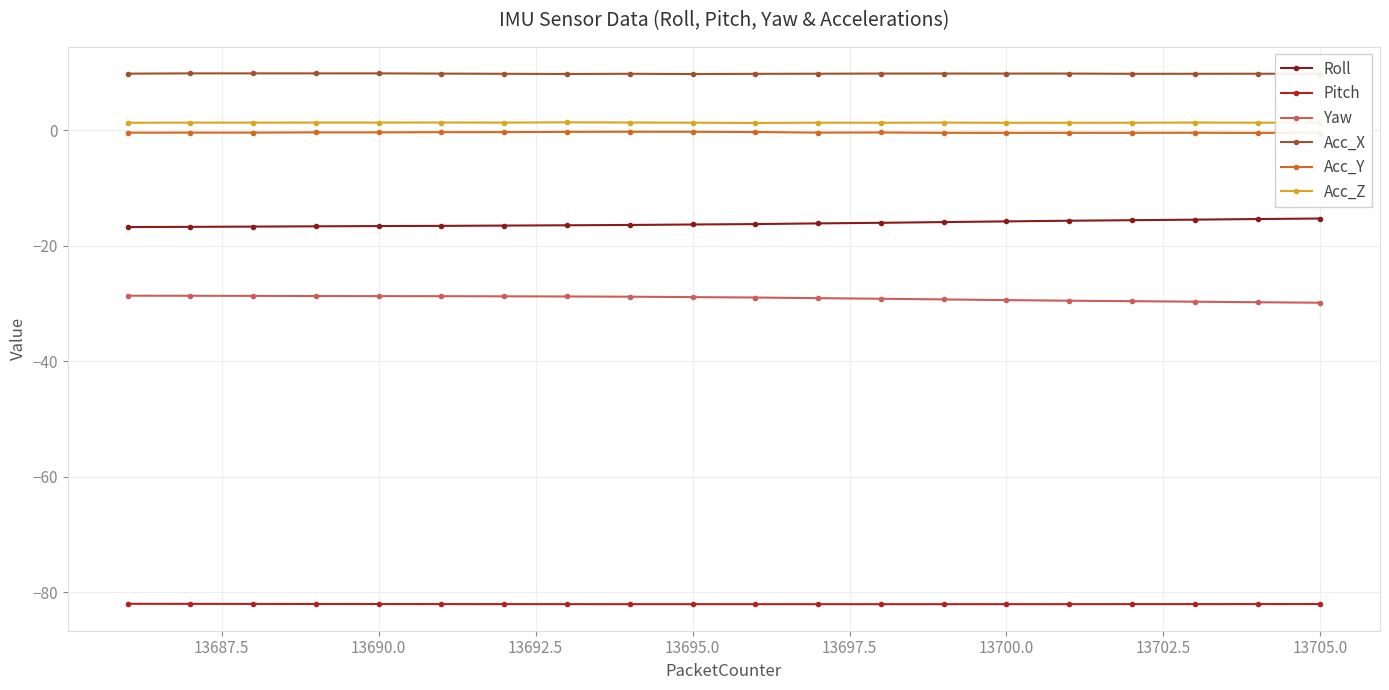

Which series has the largest total across all categories?

Acc_X